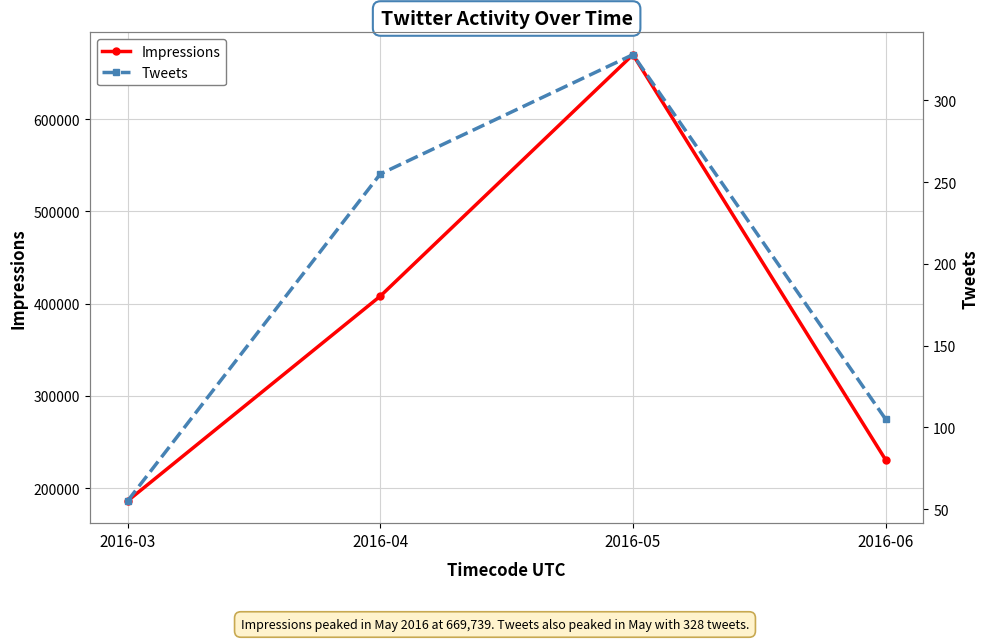

At which label is Impressions closest to 428053?

2016-04